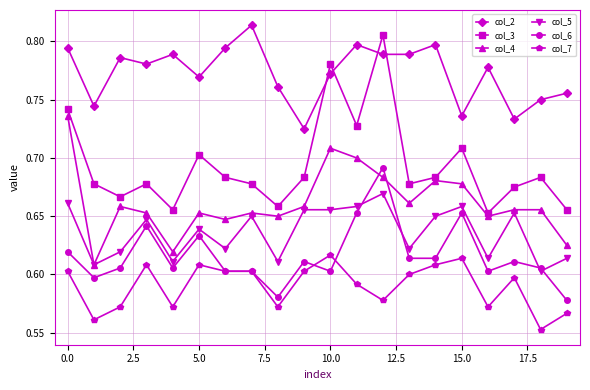

After their last crossing, which series has the higher values: col_6 or col_7?

col_6